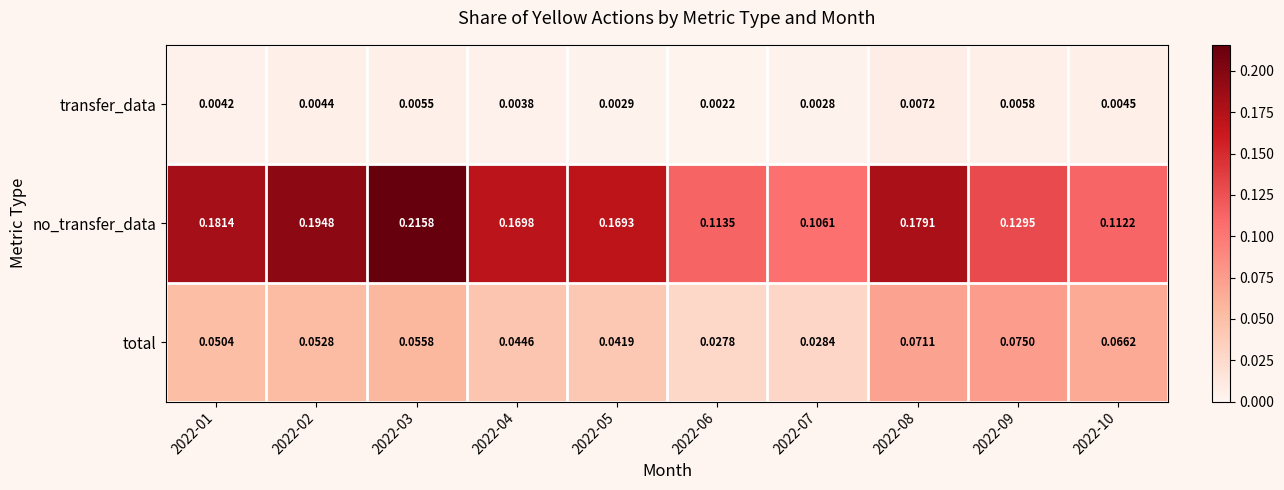

Is the value of transfer_data at 2022-07 greater than the value of no_transfer_data at 2022-06?

No